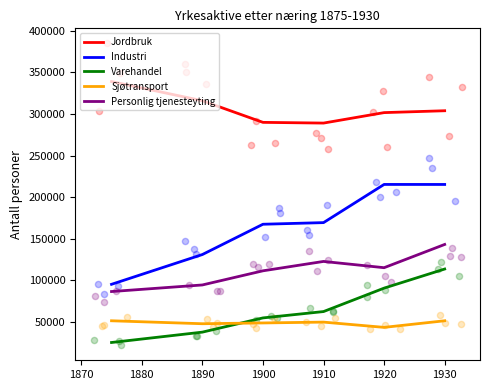

Which series has the largest total across all categories?

Jordbruk